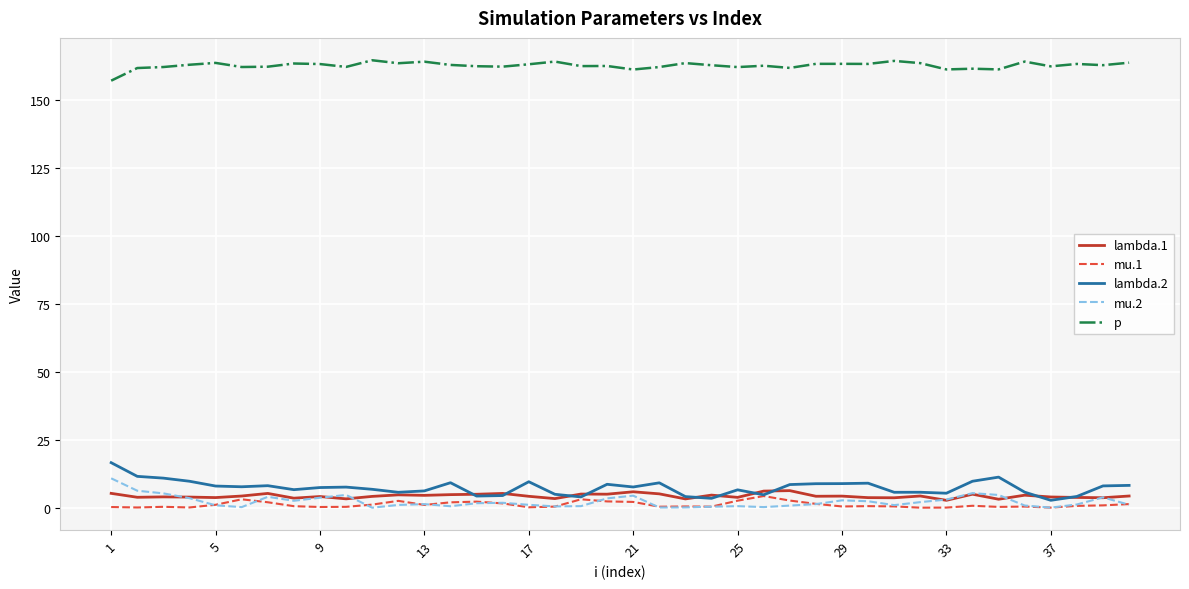

True or false: p and mu.2 cross at least once.

False